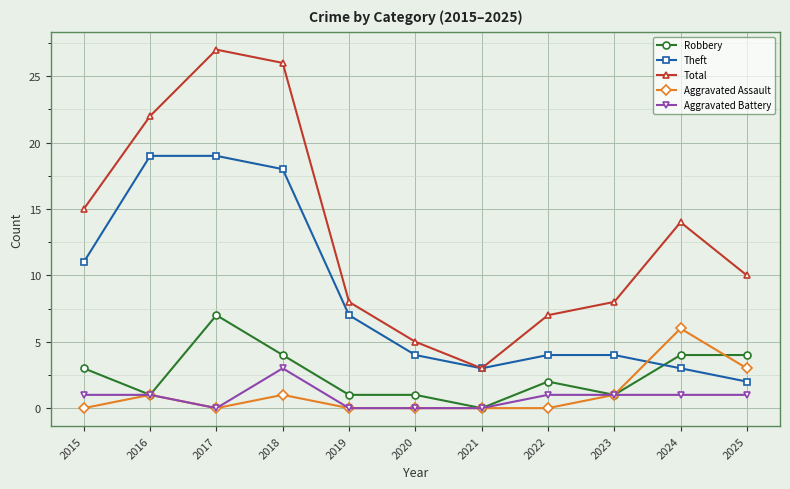

Which series has the largest total across all categories?

Total